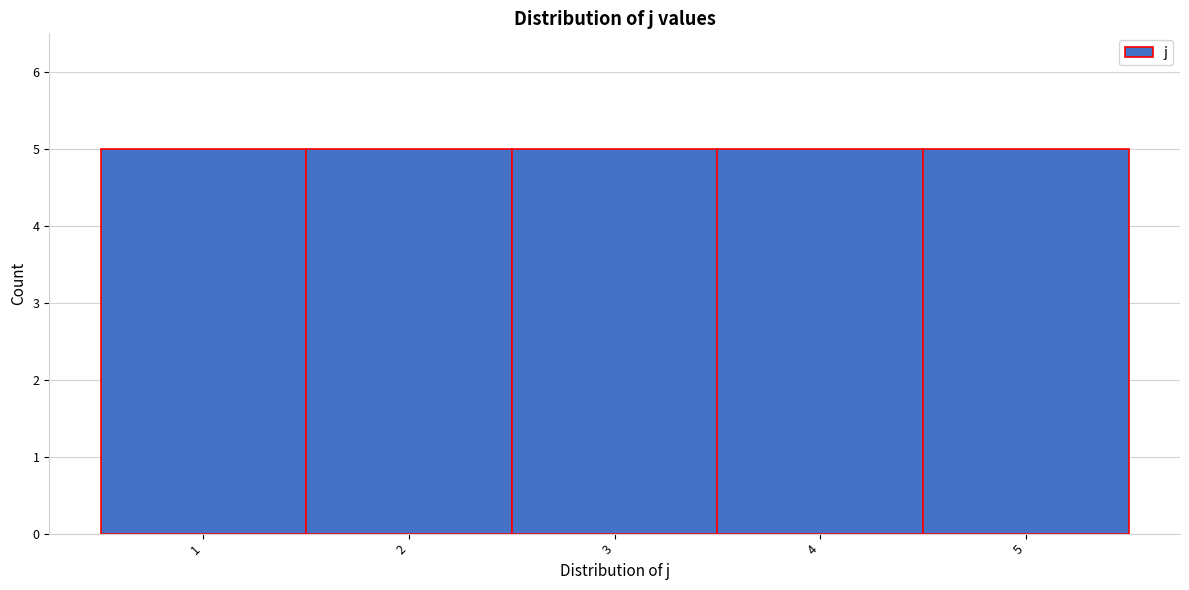

How tall is the bar that spans 3.5 to 4.5 on the x-axis? The values are not printed on the chart, so give them approximately, as read against the axis.

5